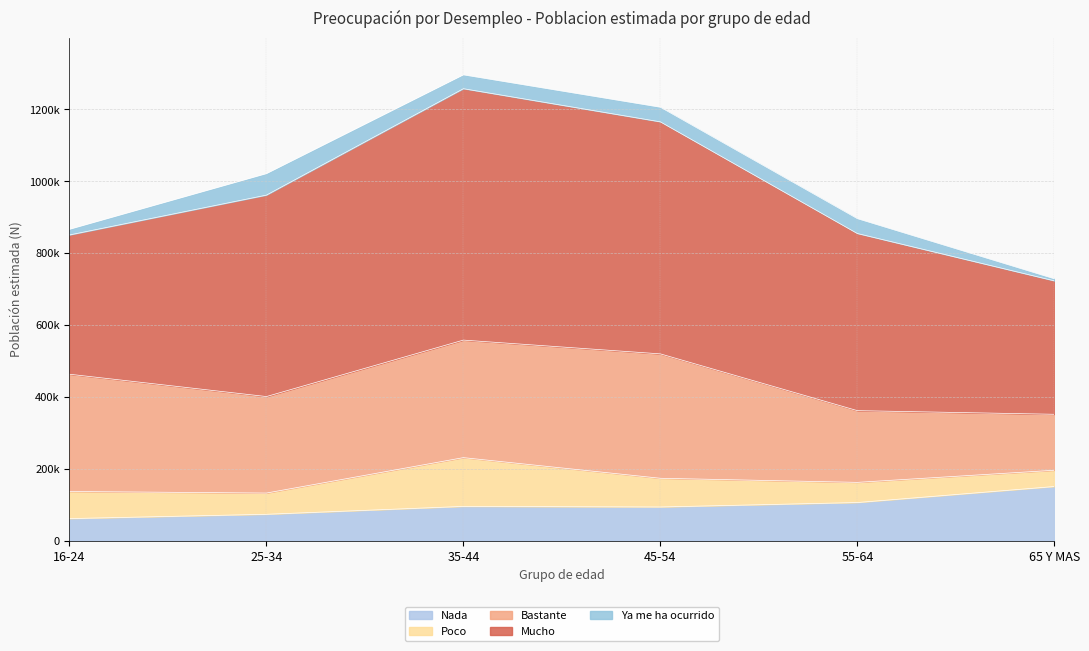

True or false: Nada has more than 2 points higher than both neighbors.

False